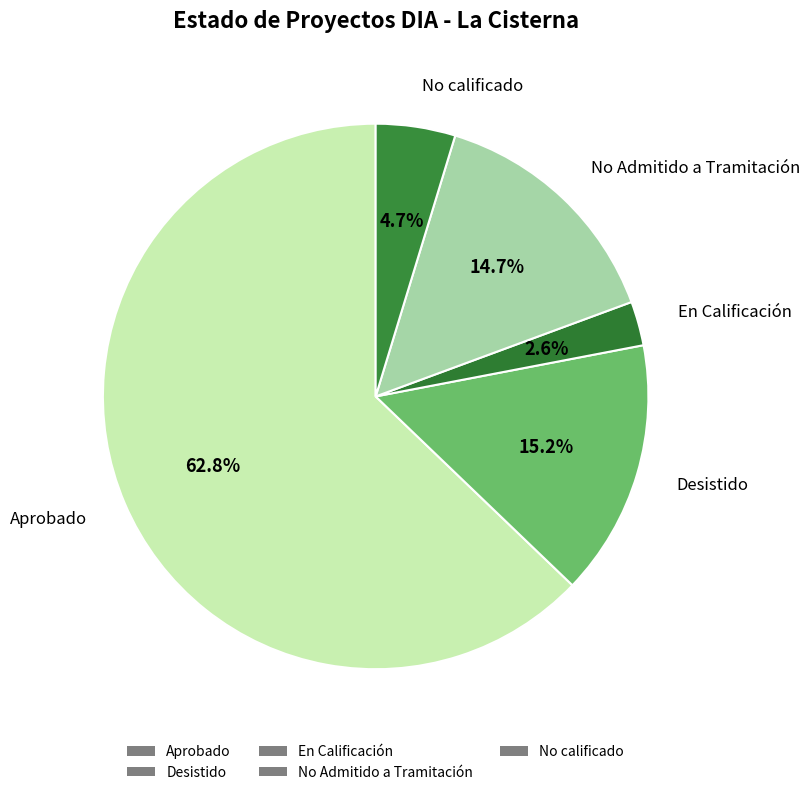

Count the number of slices in the pie.

5